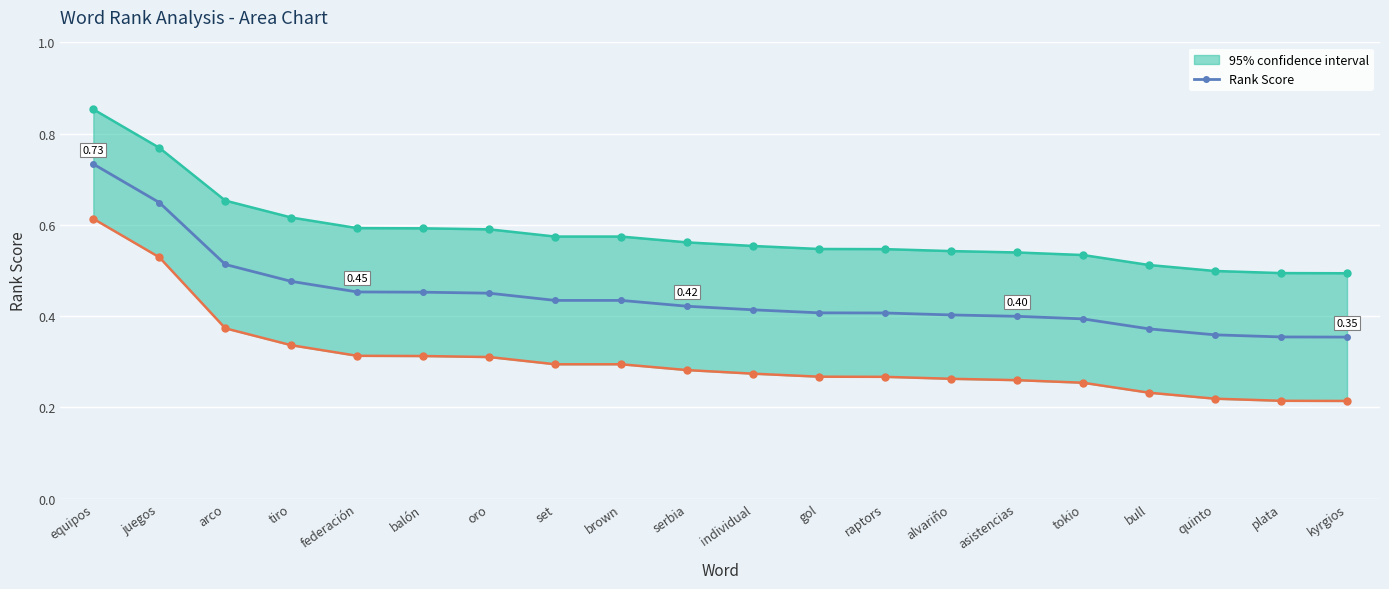

True or false: the data shows 0.5 at balón.

True